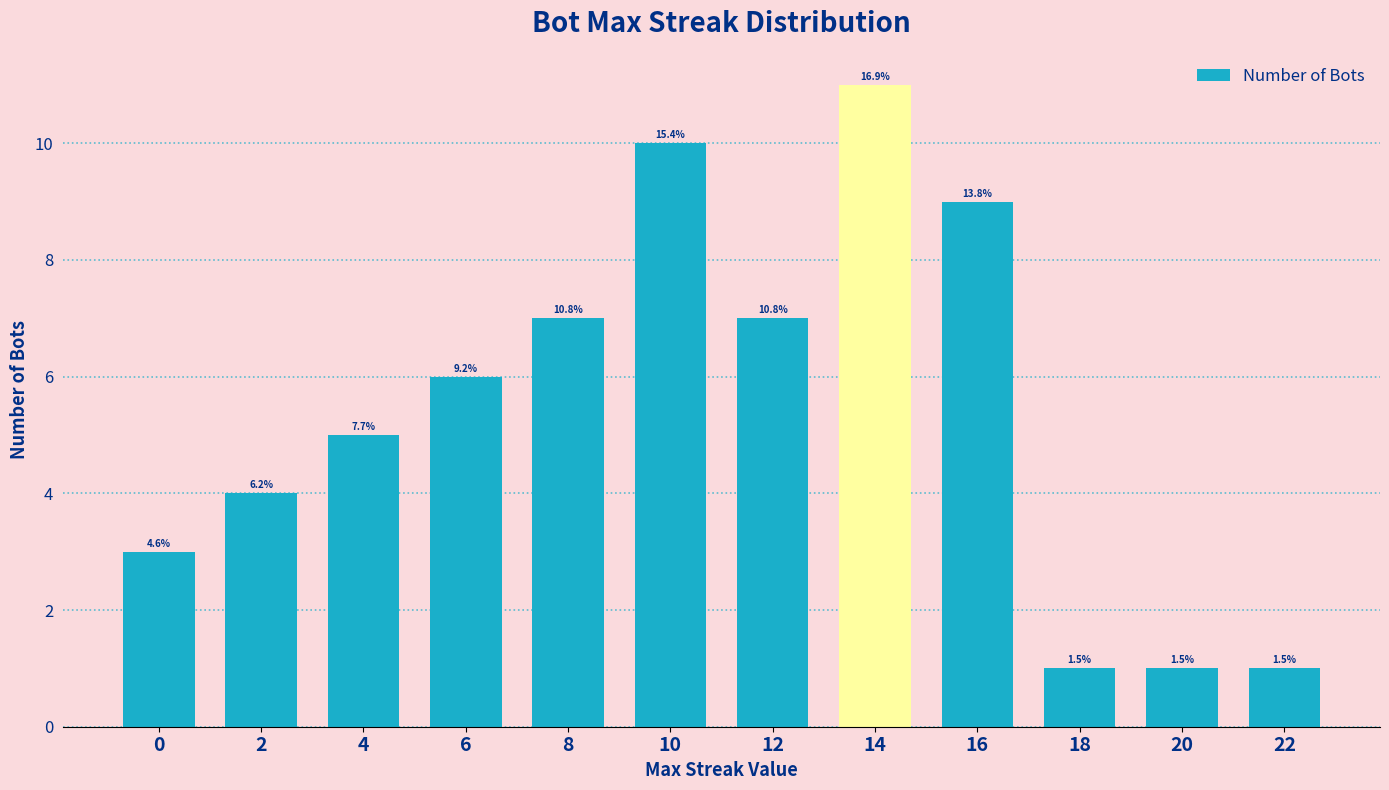

Between 0 and 12, which is larger?

12